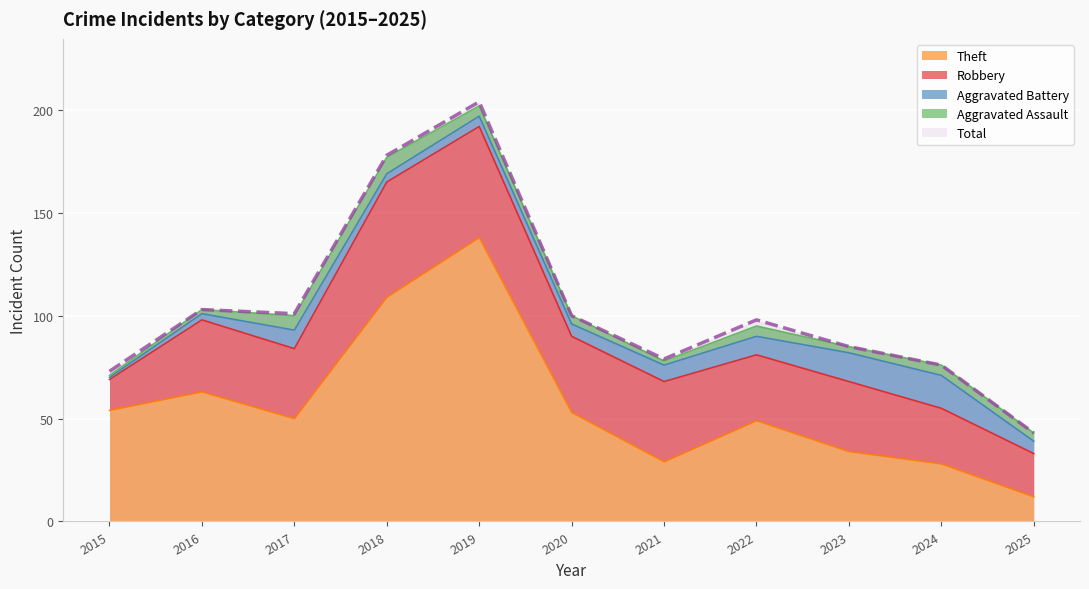

At which label does Total first exceed 98?

2016